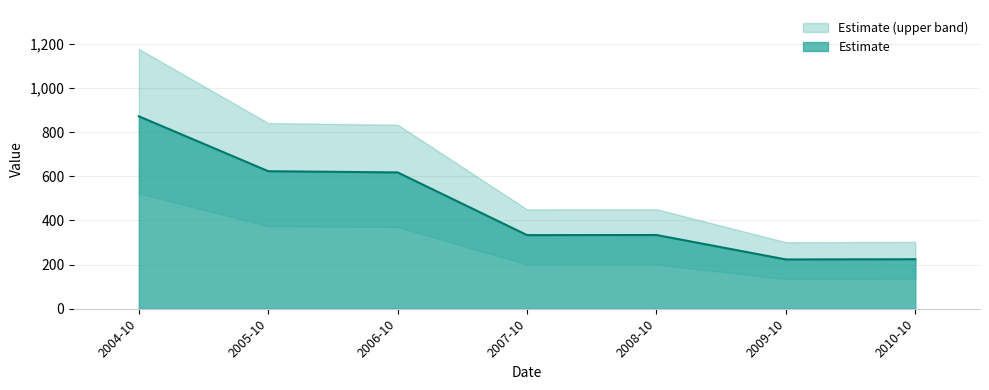

The value of Estimate at 2010-10 is 390.4. True or false?

False